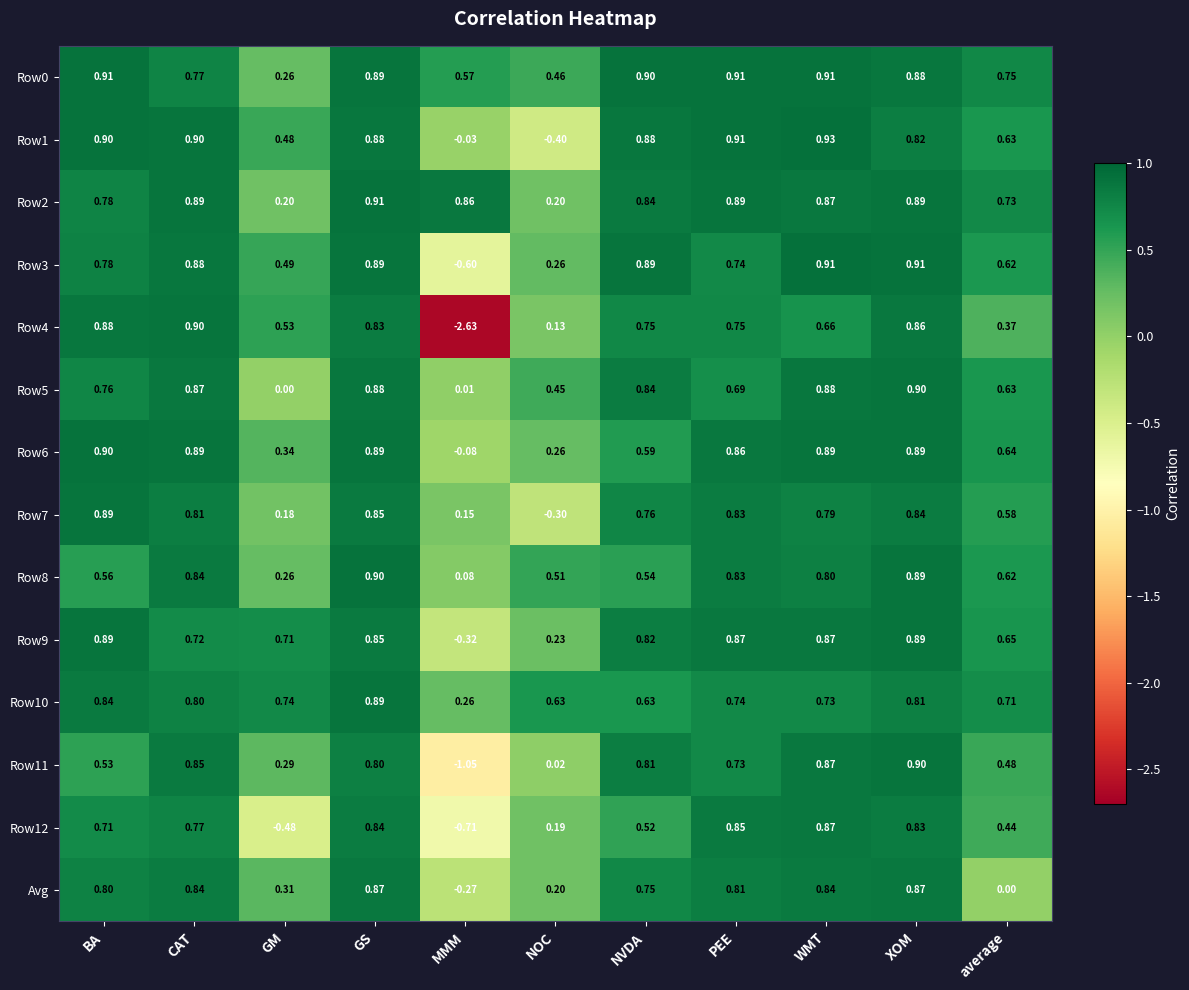

List the labels in order of Row7 value, smallest first.

NOC, MMM, GM, average, NVDA, WMT, CAT, PEE, XOM, GS, BA